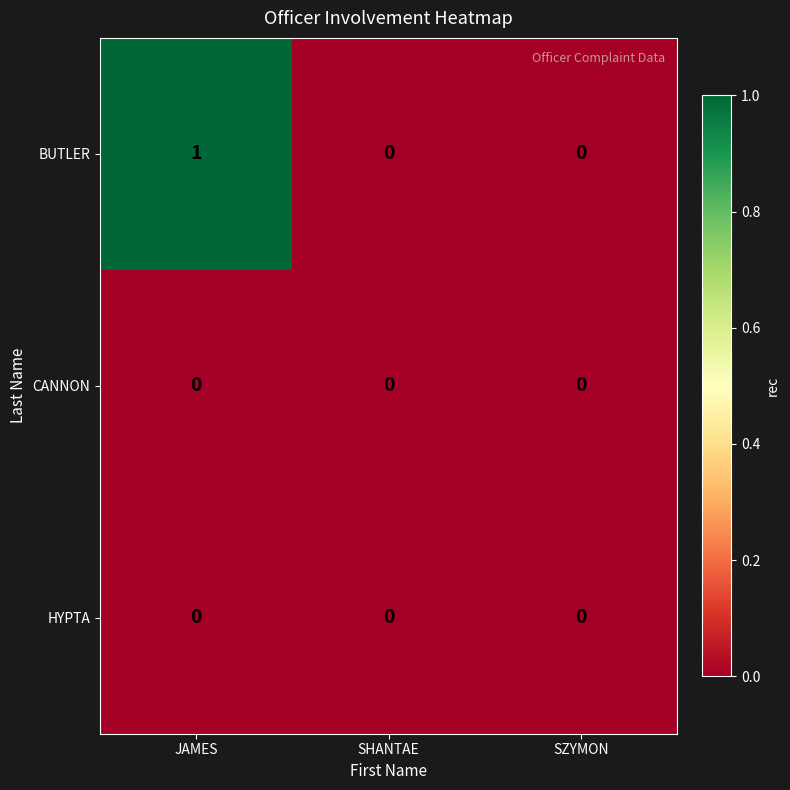

Is it true that BUTLER equals 2 at JAMES?

False